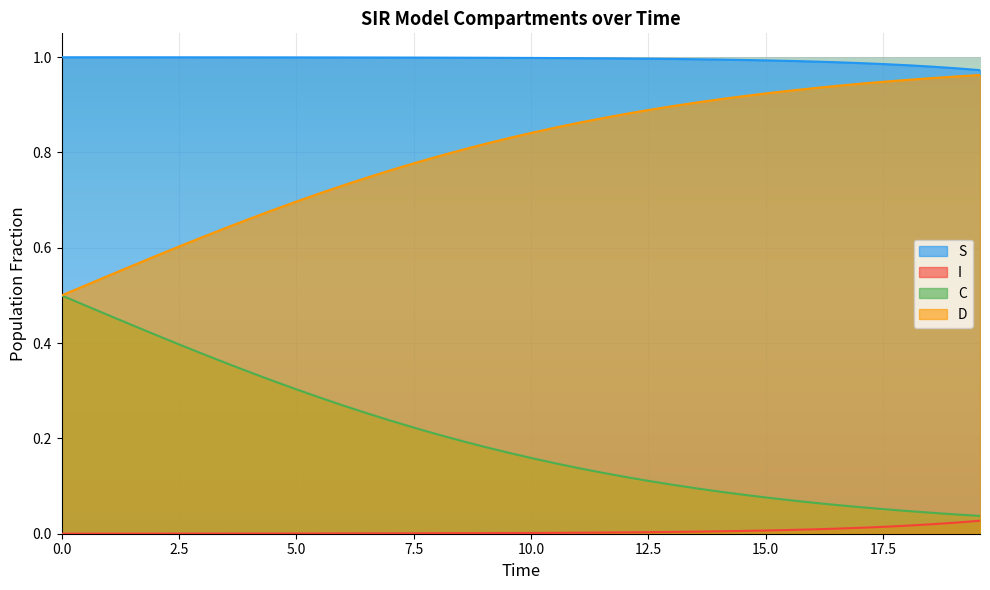

How many lines are shown in the chart?

4